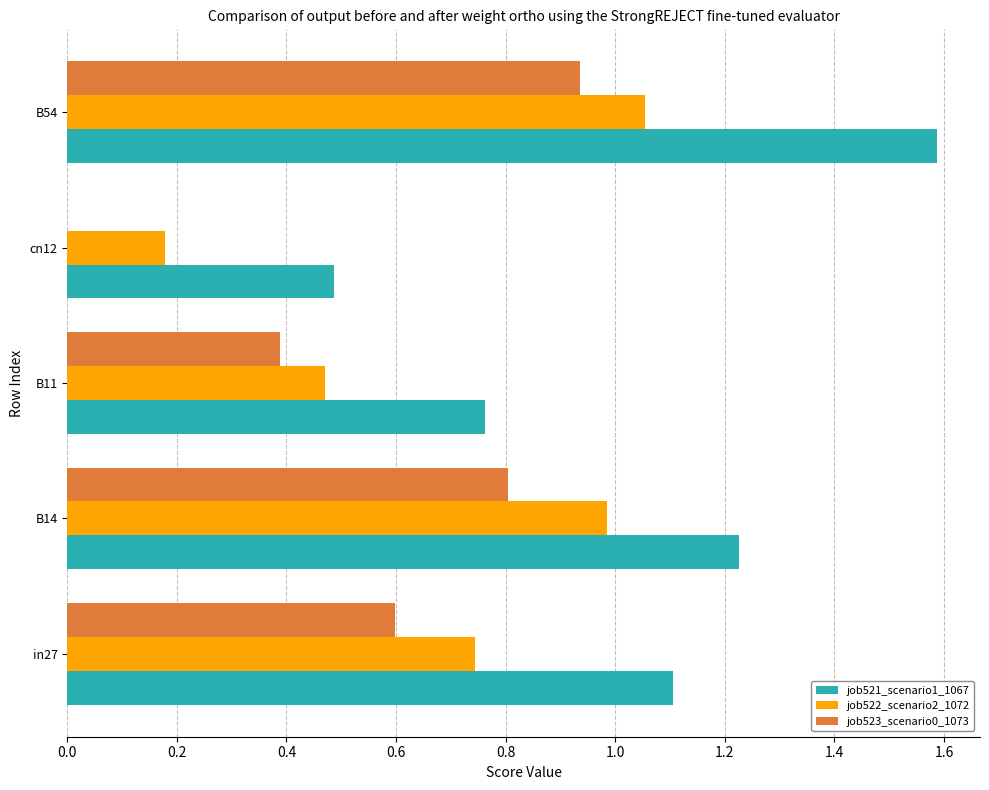

Which series has the widest spread of values?

job521_scenario1_1067